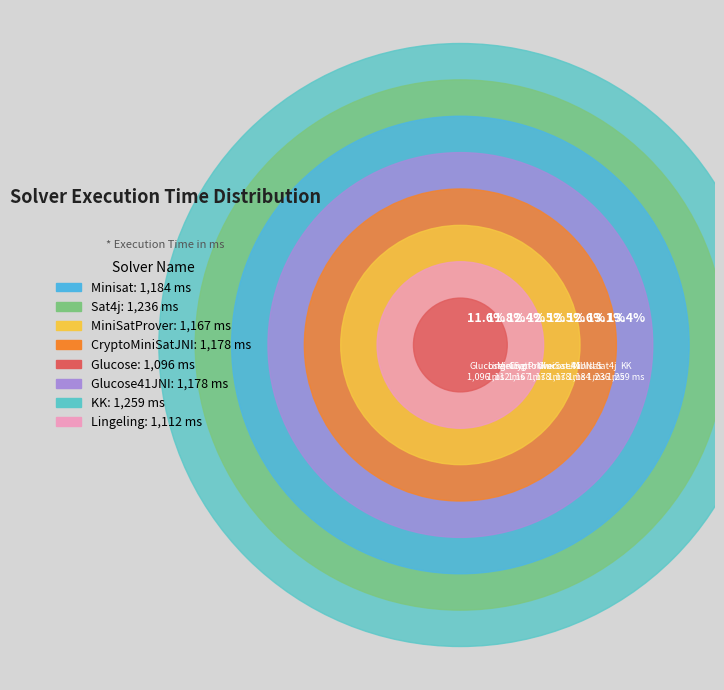

Combined, do Glucose41JNI and CryptoMiniSatJNI account for over 50%?

No